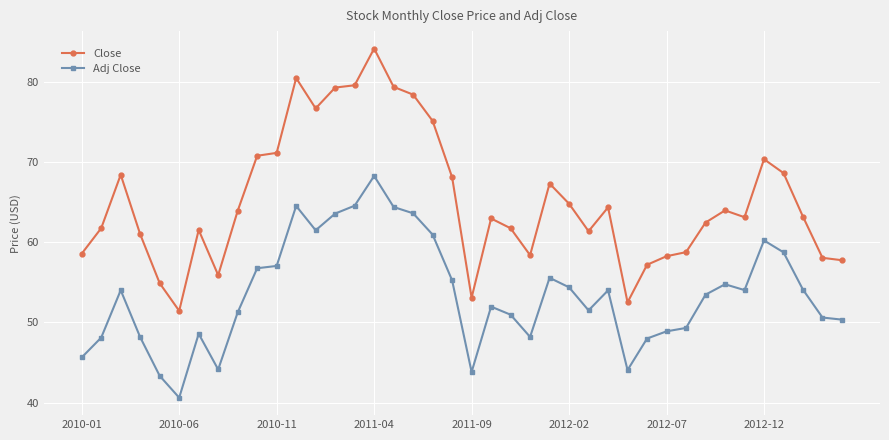

Count the number of data series in this chart.

2